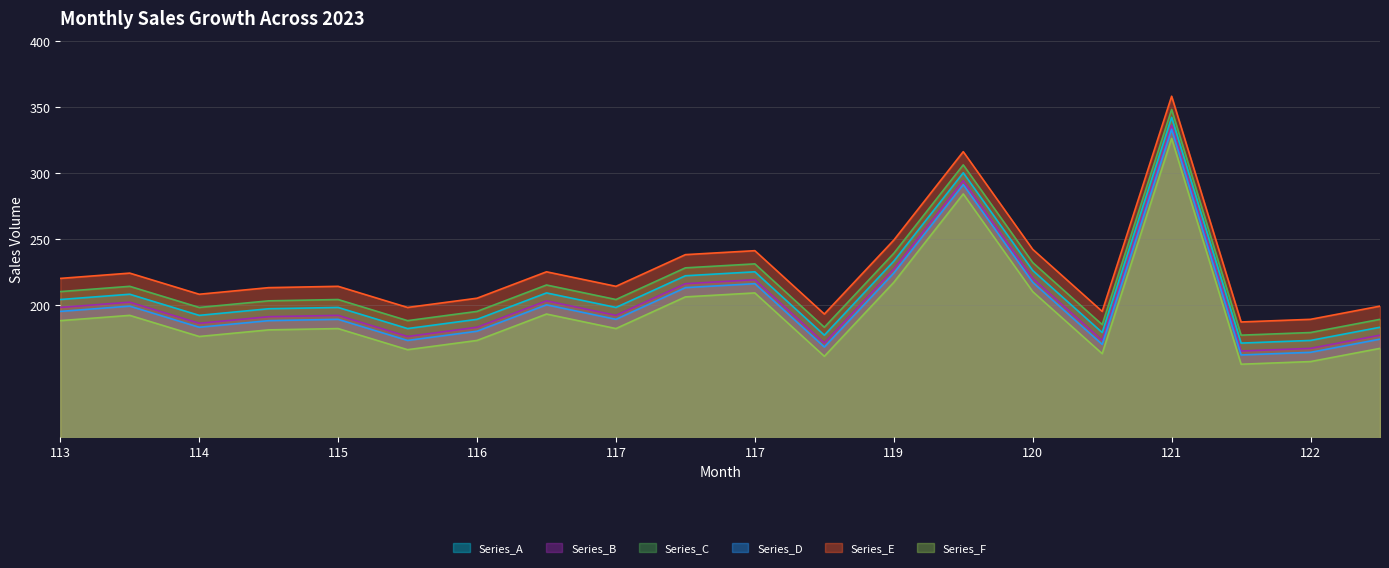

In Series_B, how many points are lower than both neighbors (excluding endpoints)?

6